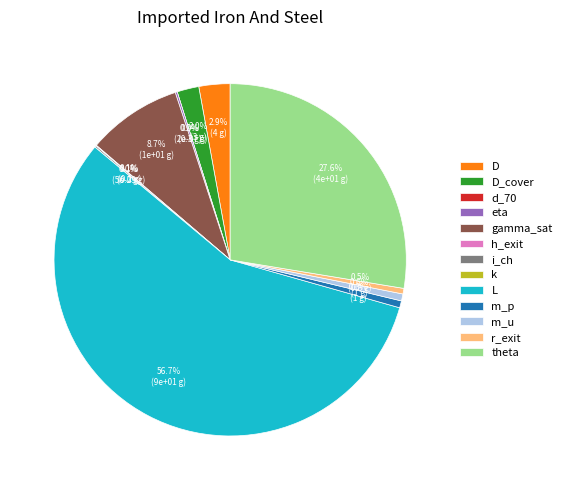

Rank the categories by value from highest to lowest.

L, theta, gamma_sat, D, D_cover, m_p, m_u, r_exit, eta, i_ch, h_exit, d_70, k